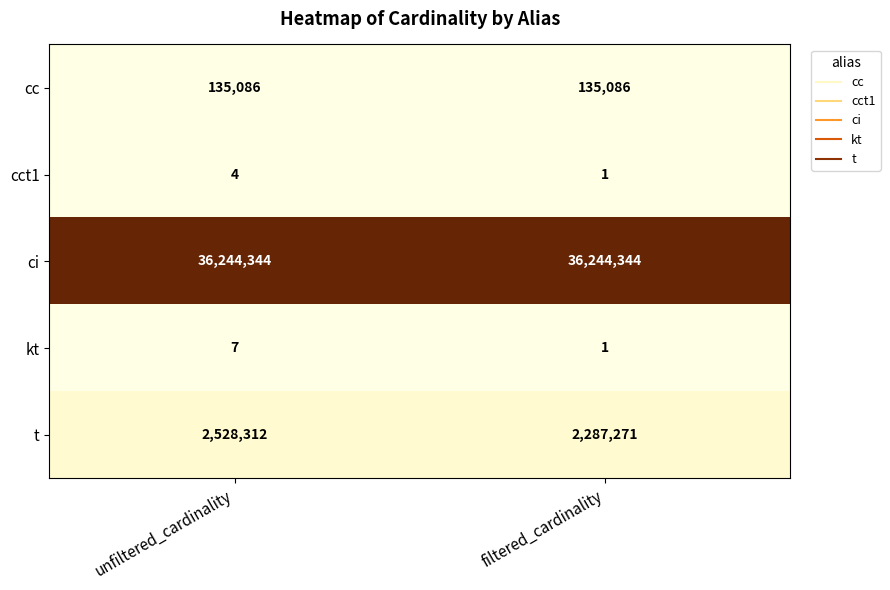

What is the sum of the t values at unfiltered_cardinality and filtered_cardinality?

4815583